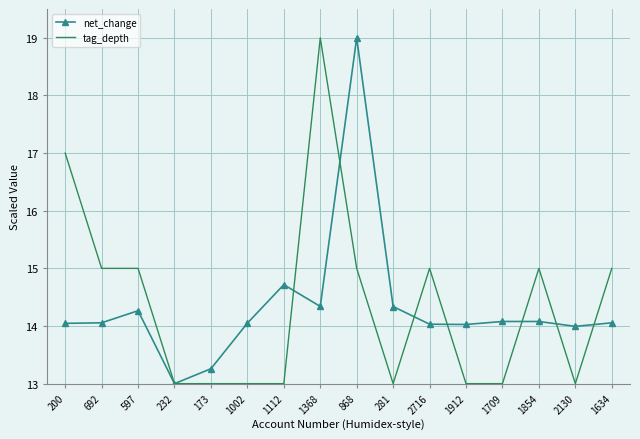

Where is the first local maximum for net_change?

597